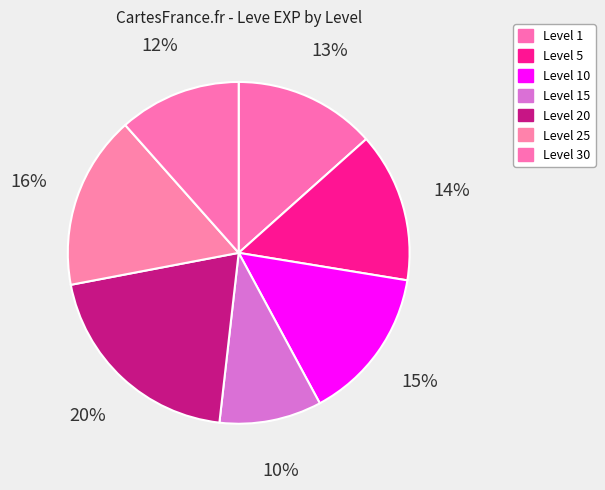

Count the number of slices in the pie.

7